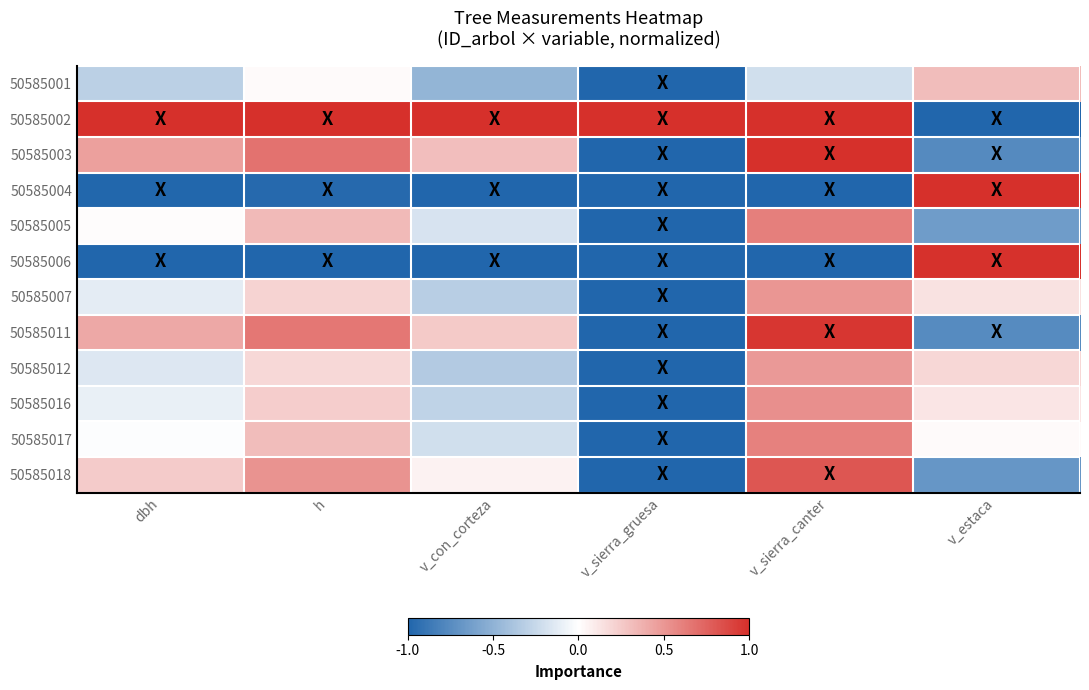

What is the smallest value displayed?

-1.0